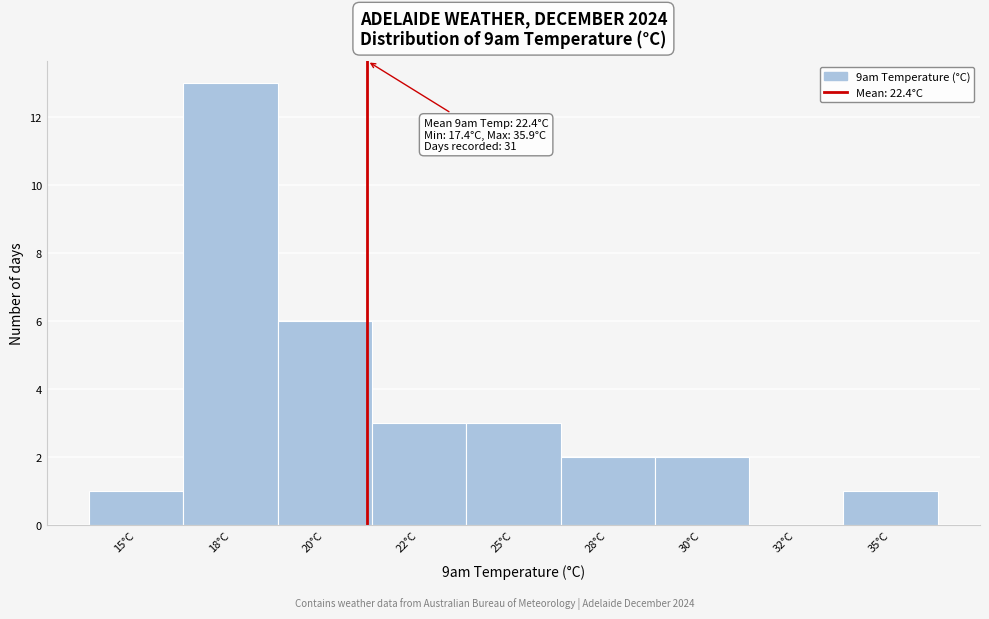

Reading left to right, list all the values displayed in this chart.

15°C=1	18°C=13	20°C=6	22°C=3	25°C=3	28°C=2	30°C=2	32°C=0	35°C=1